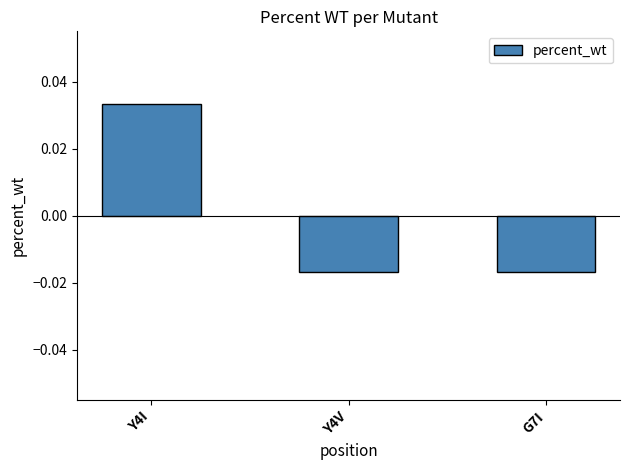

What is the label of the 2nd bar from the left?

Y4V